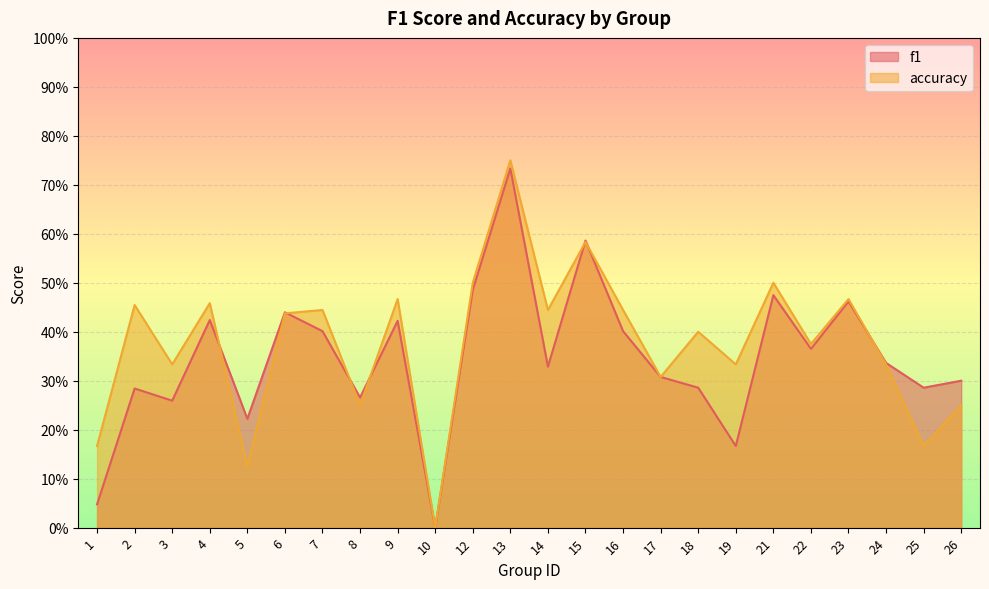

True or false: accuracy has more than 2 interior local peaks.

True